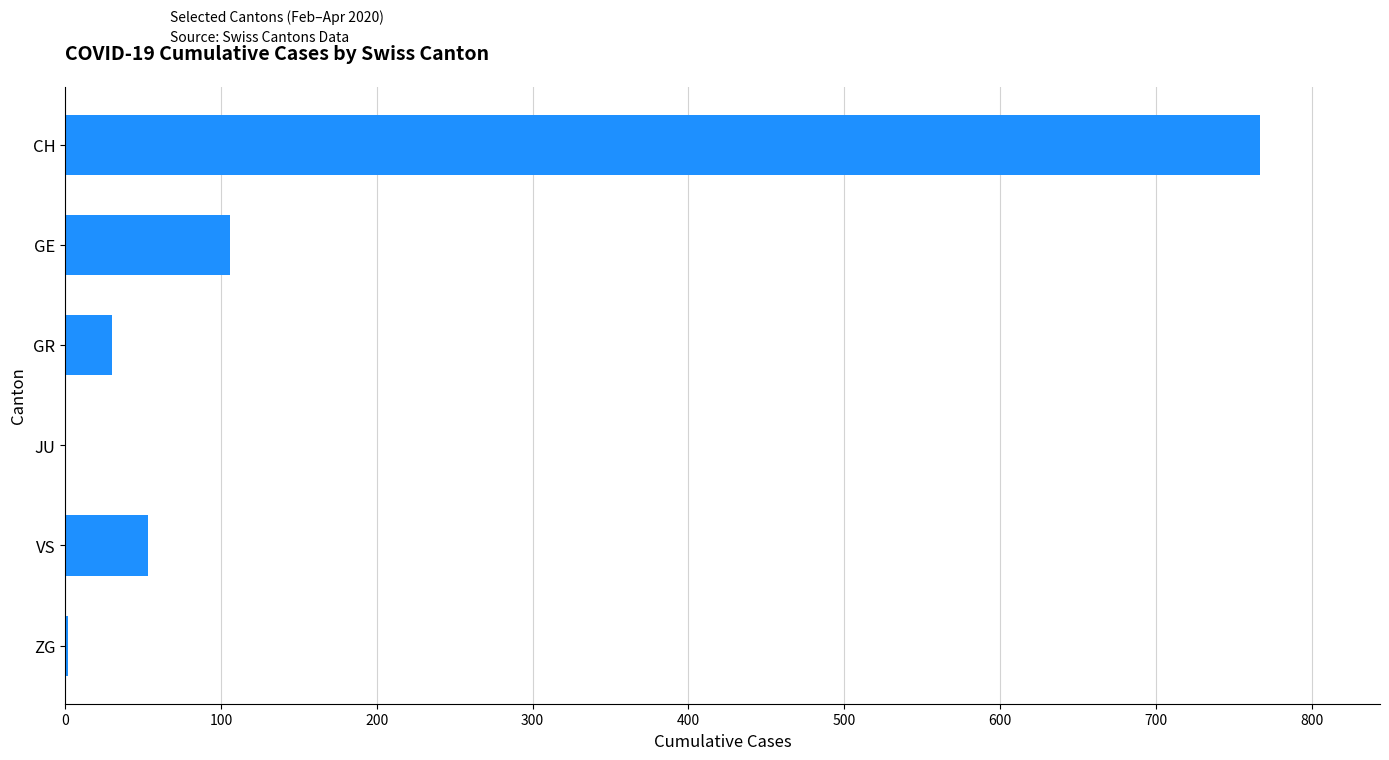

The value at CH is 1116. True or false?

False